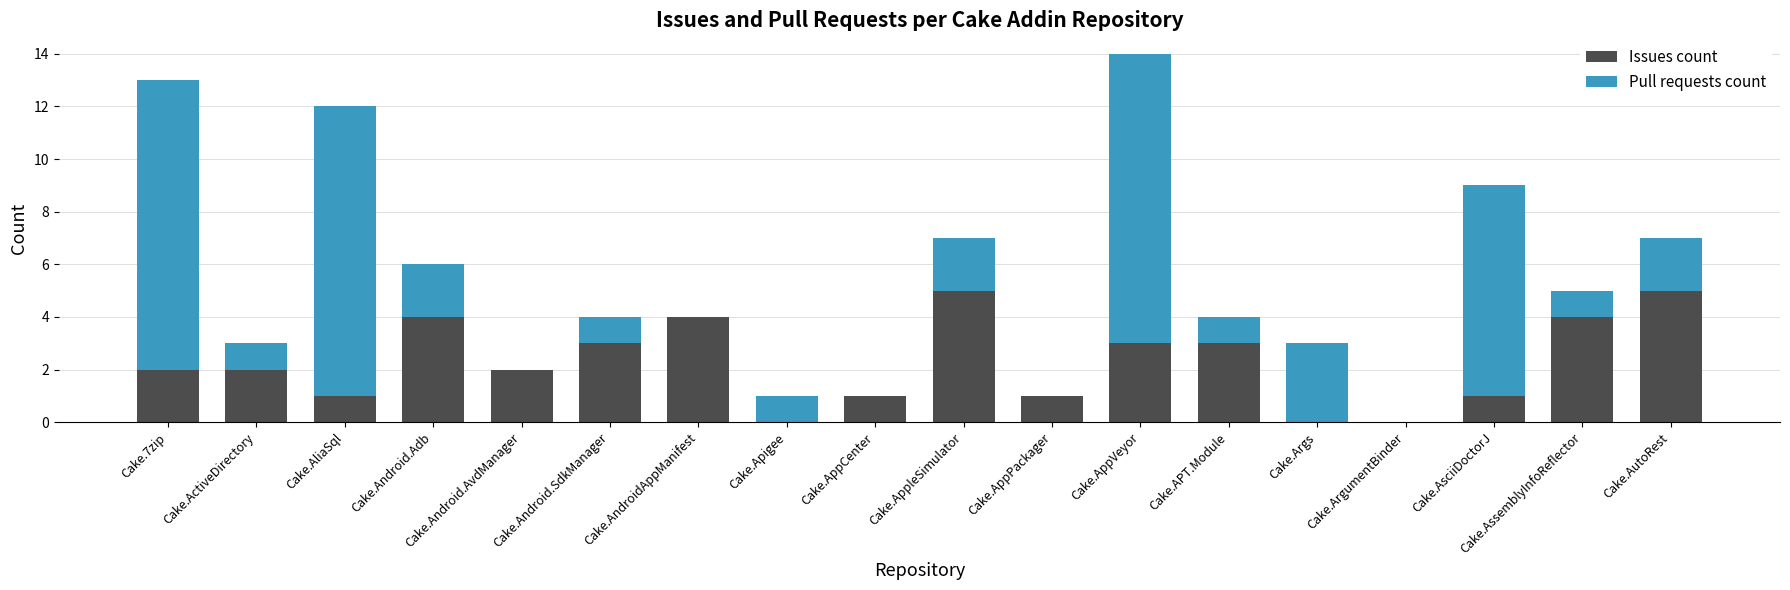

What are all the series names shown in the legend?

Issues count, Pull requests count